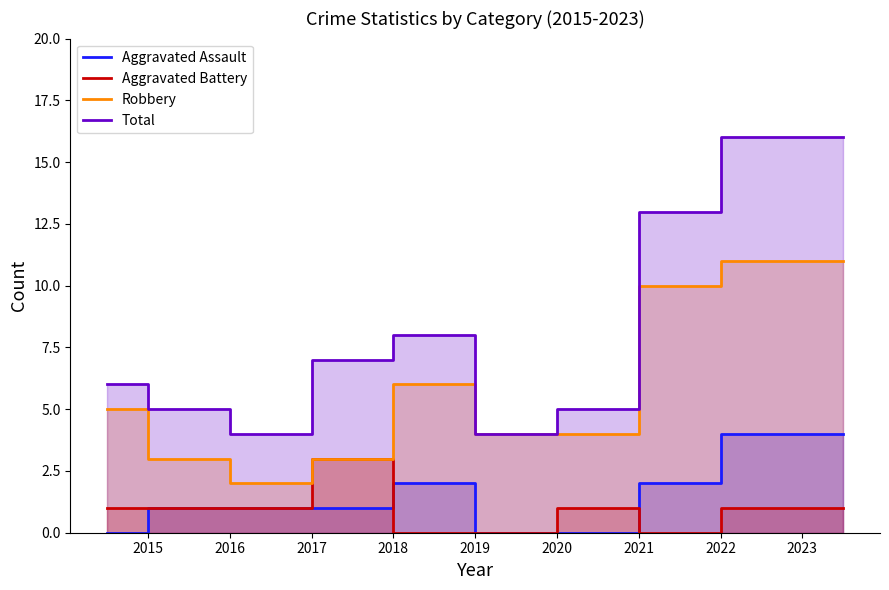

At 2017, list the series in order from largest to smallest.

Total, Robbery, Aggravated Assault, Aggravated Battery